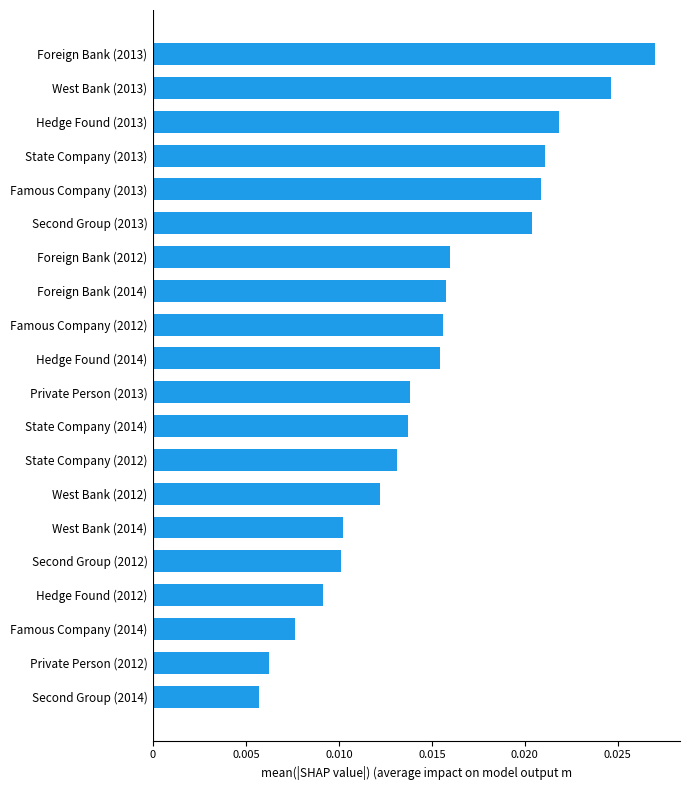

What is the label of the 8th bar from the bottom?

State Company (2012)